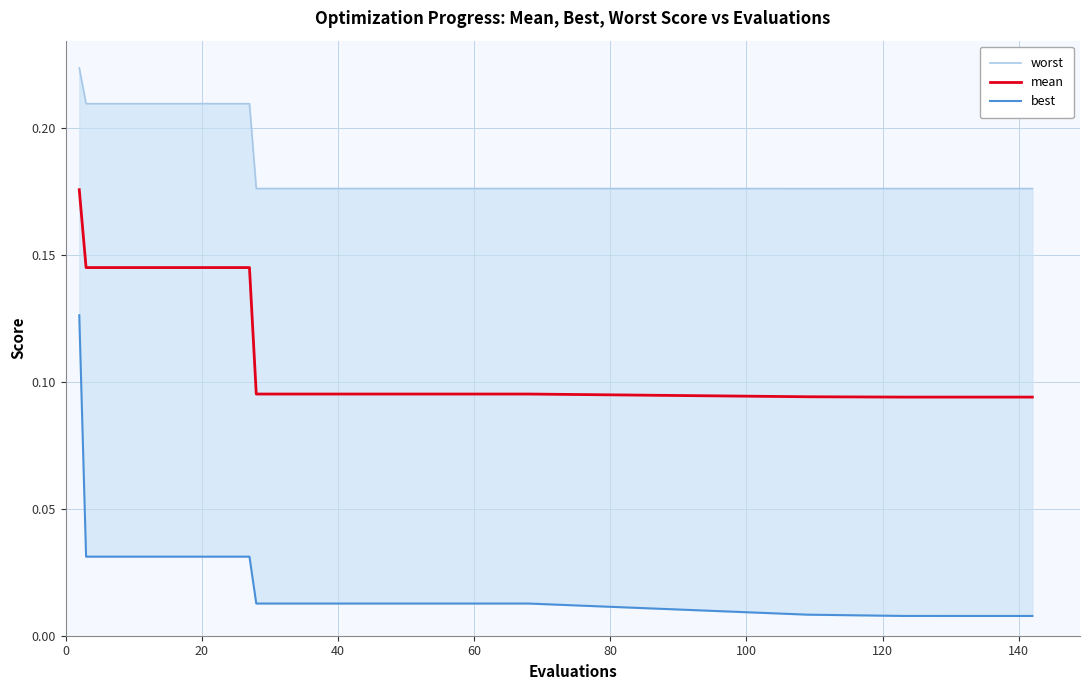

True or false: best has a value of 0.0 at 21.

False